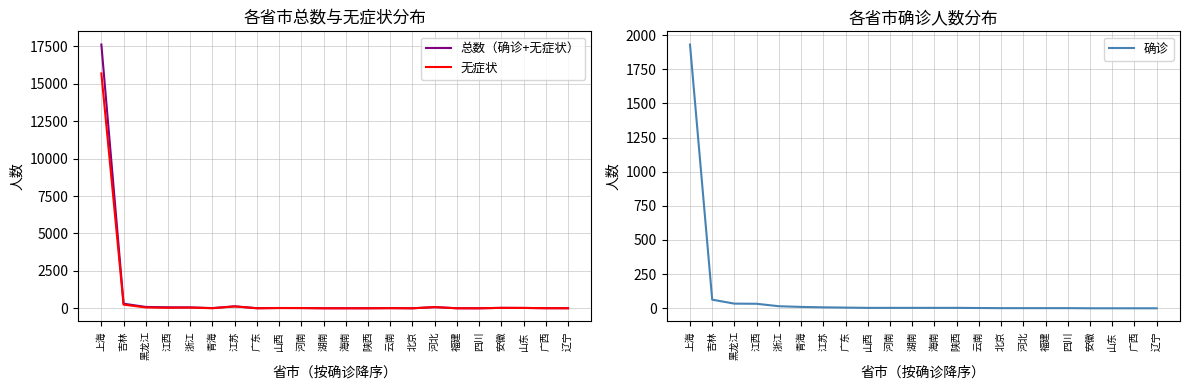

Which has a higher value, 江苏 or 江西?

江苏